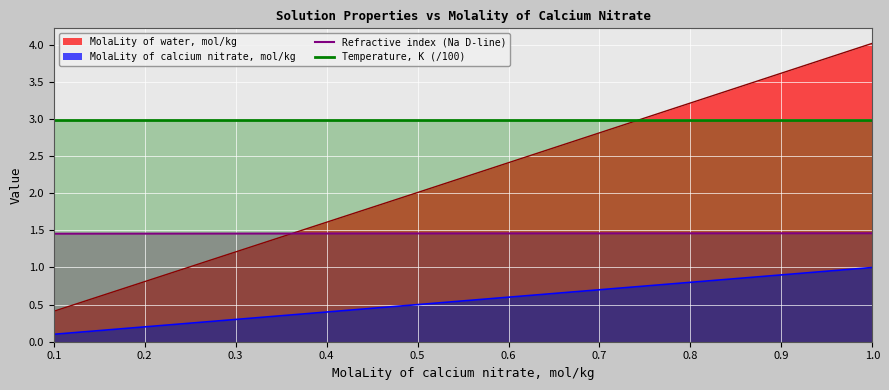

The Temperature, K (/100) series shows 3.0 at 1.0. True or false?

True